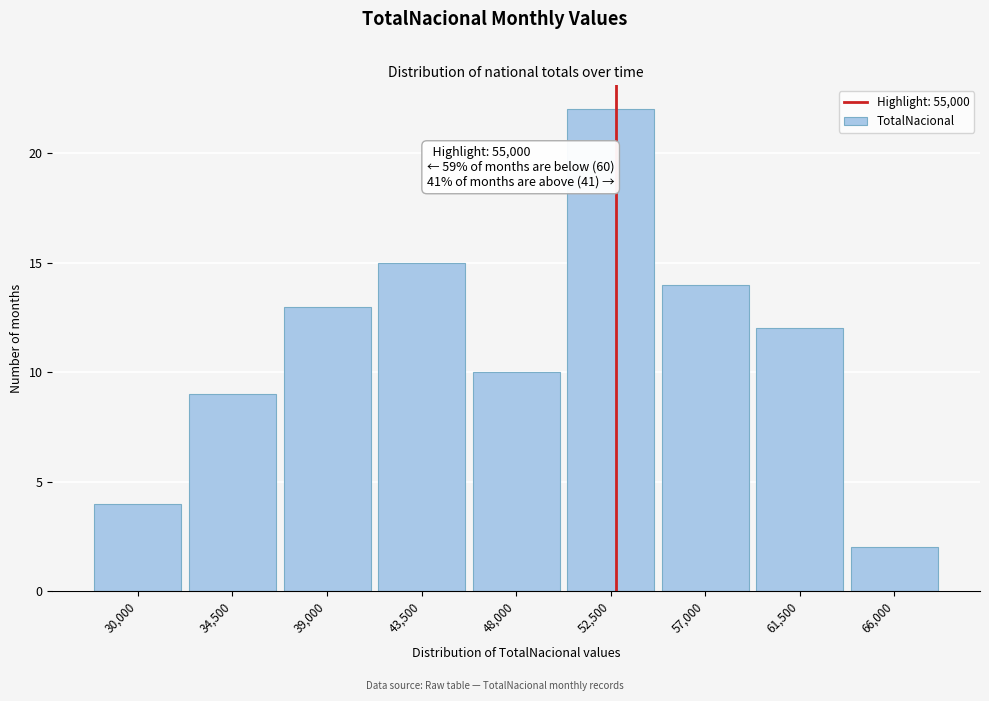

Reading right to left, list all the values displayed in this chart.

2	12	14	22	10	15	13	9	4